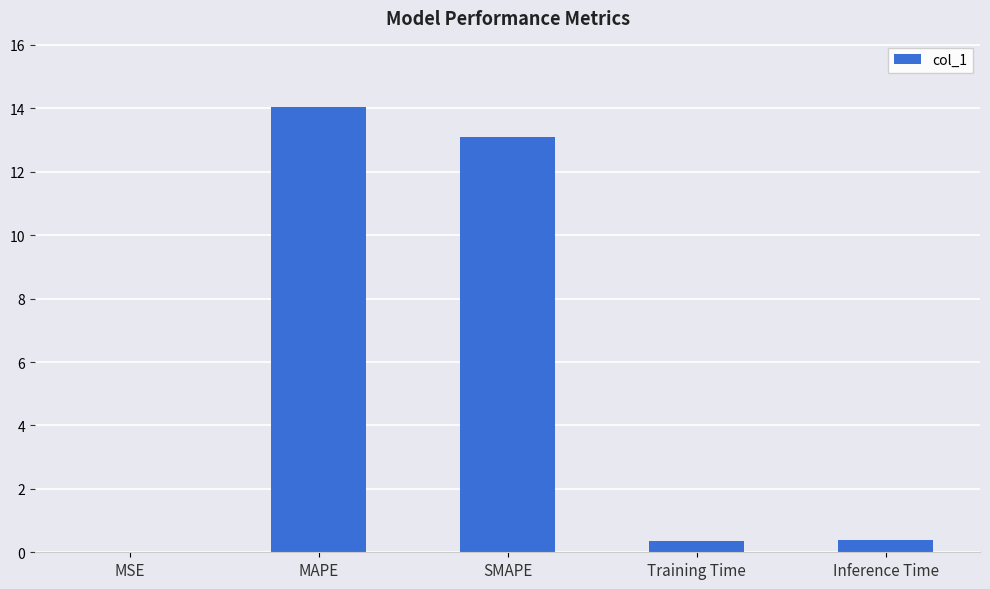

What is the sum of the values at MAPE and Inference Time?

14.4